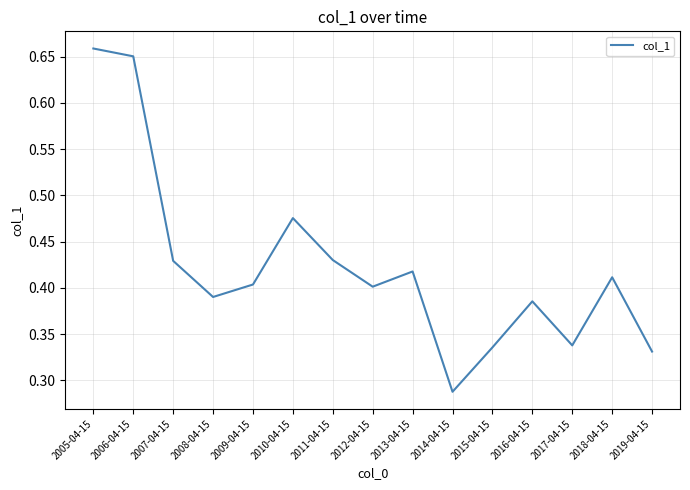

Between 2006-04-15 and 2009-04-15, which is larger?

2006-04-15